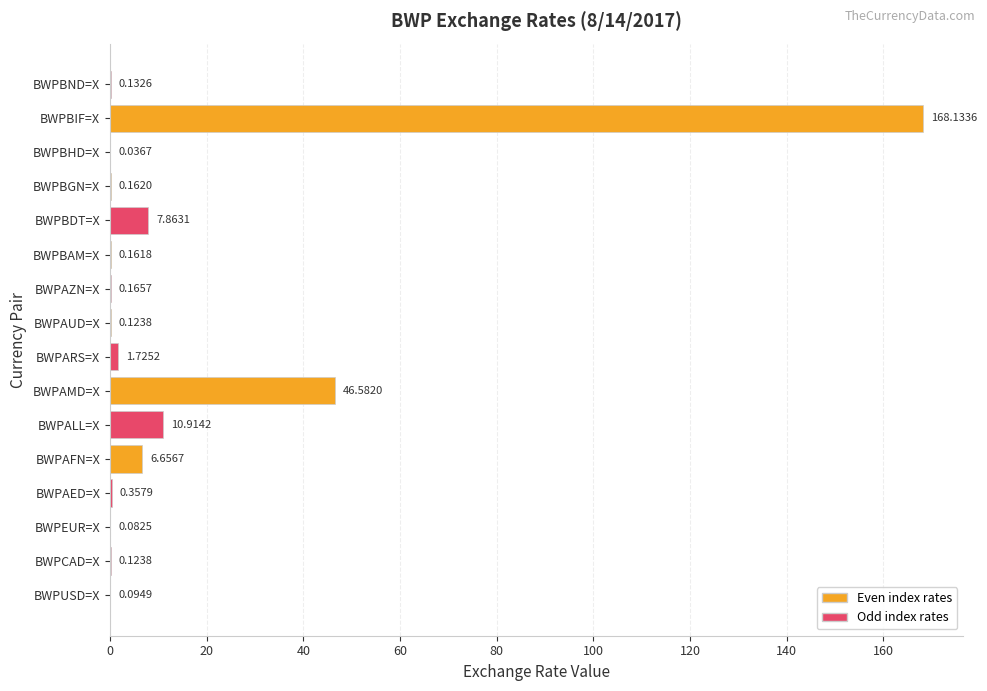

At which label is the value closest to 84?

BWPAMD=X